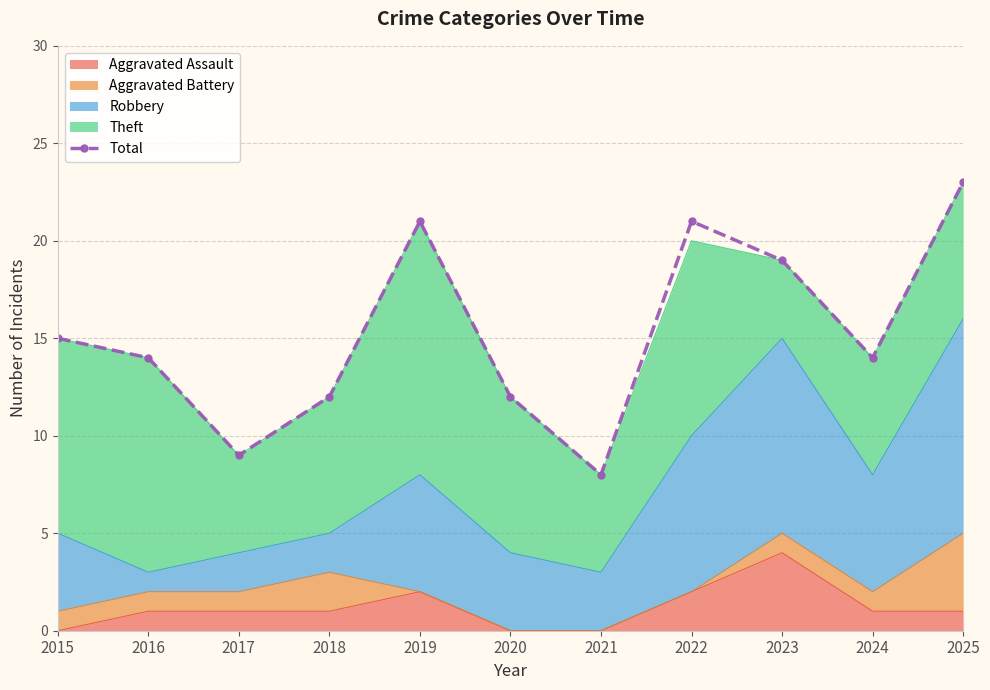

What is the sum of all values?

168